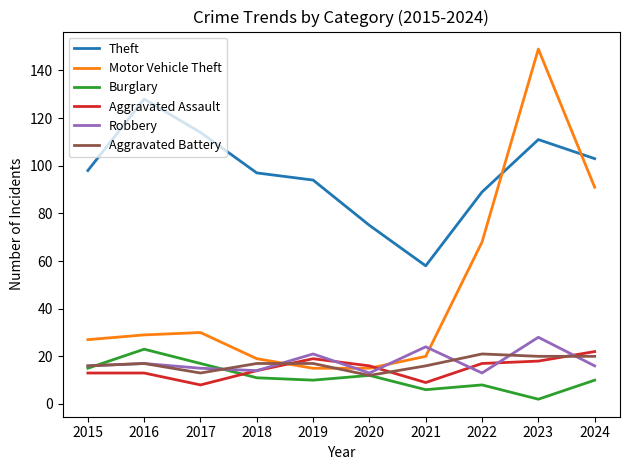

What is the spread (max minus min) of values at 2017?

106